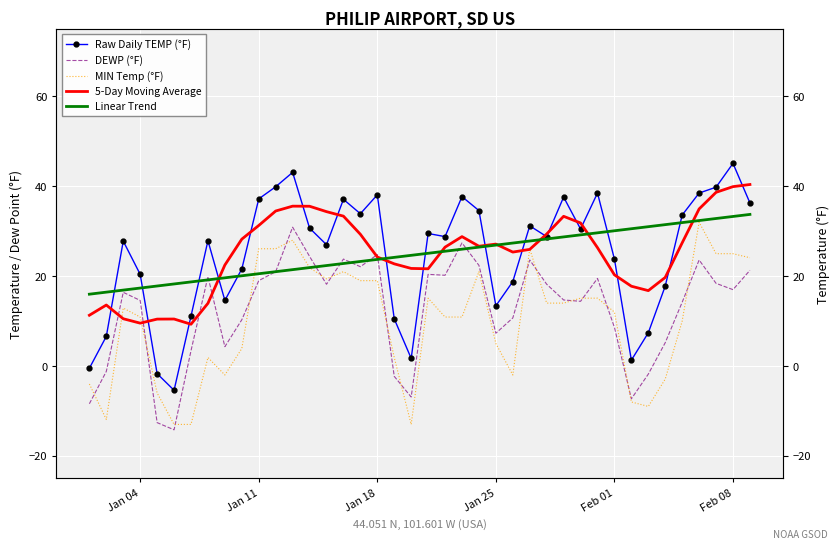

How many intersections are there between MIN Temp (°F) and DEWP (°F)?

16